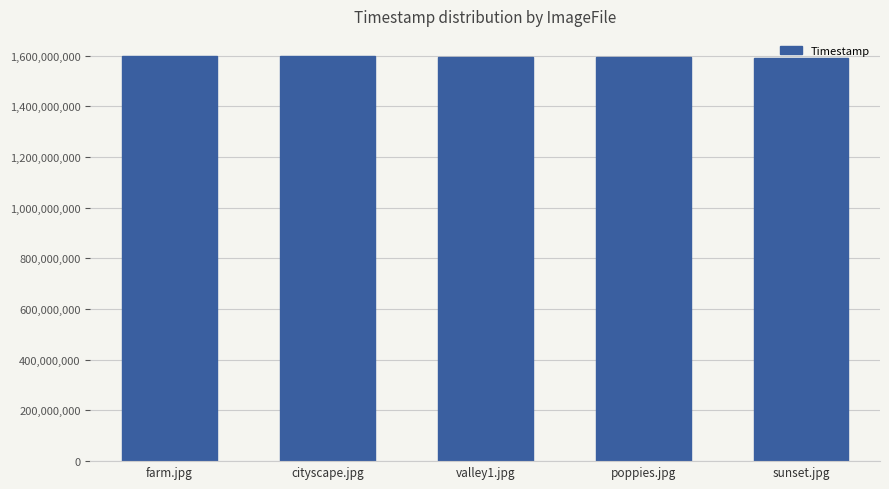

Is it true that the value at poppies.jpg is 1593973208?

True